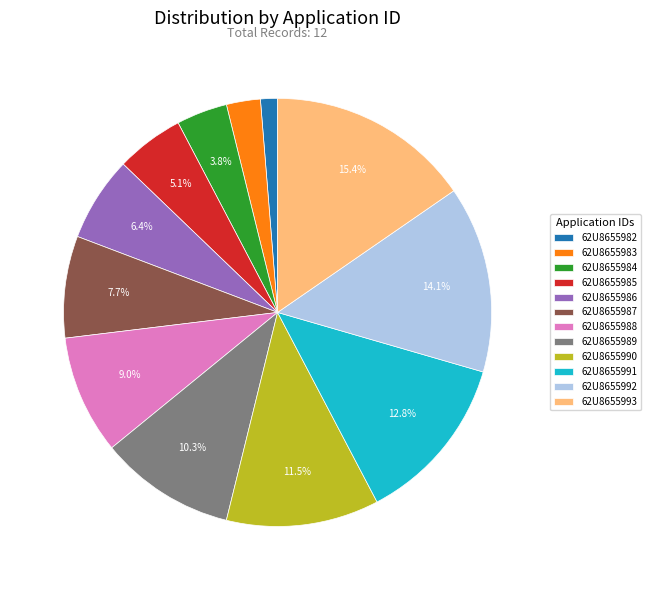

To the nearest percent, what is the average slice percentage?

8%